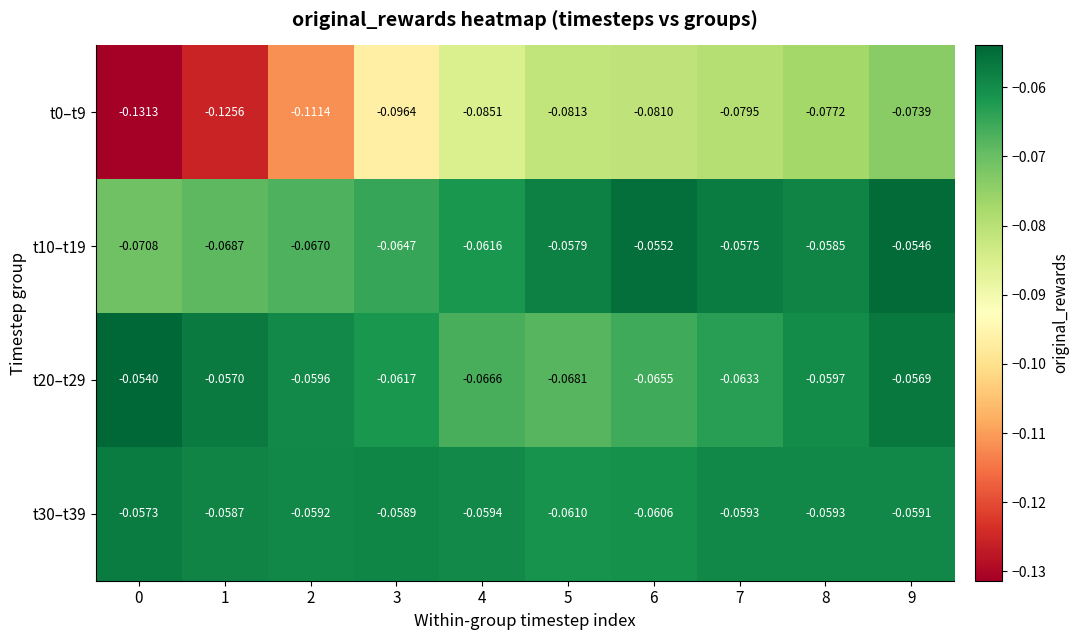

Which series has the widest spread of values?

t0–t9